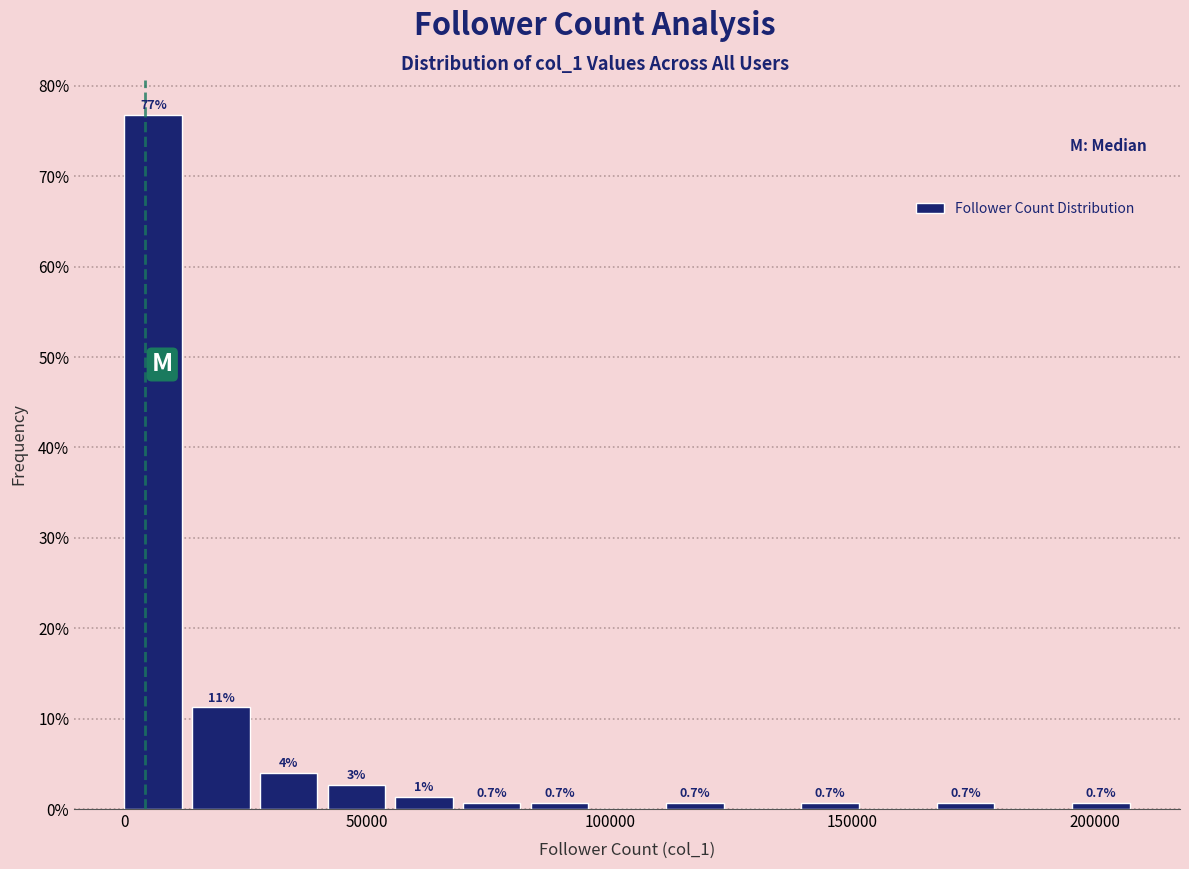

Read against the x-axis, roughly where is the centre of the tallest bar?

5000